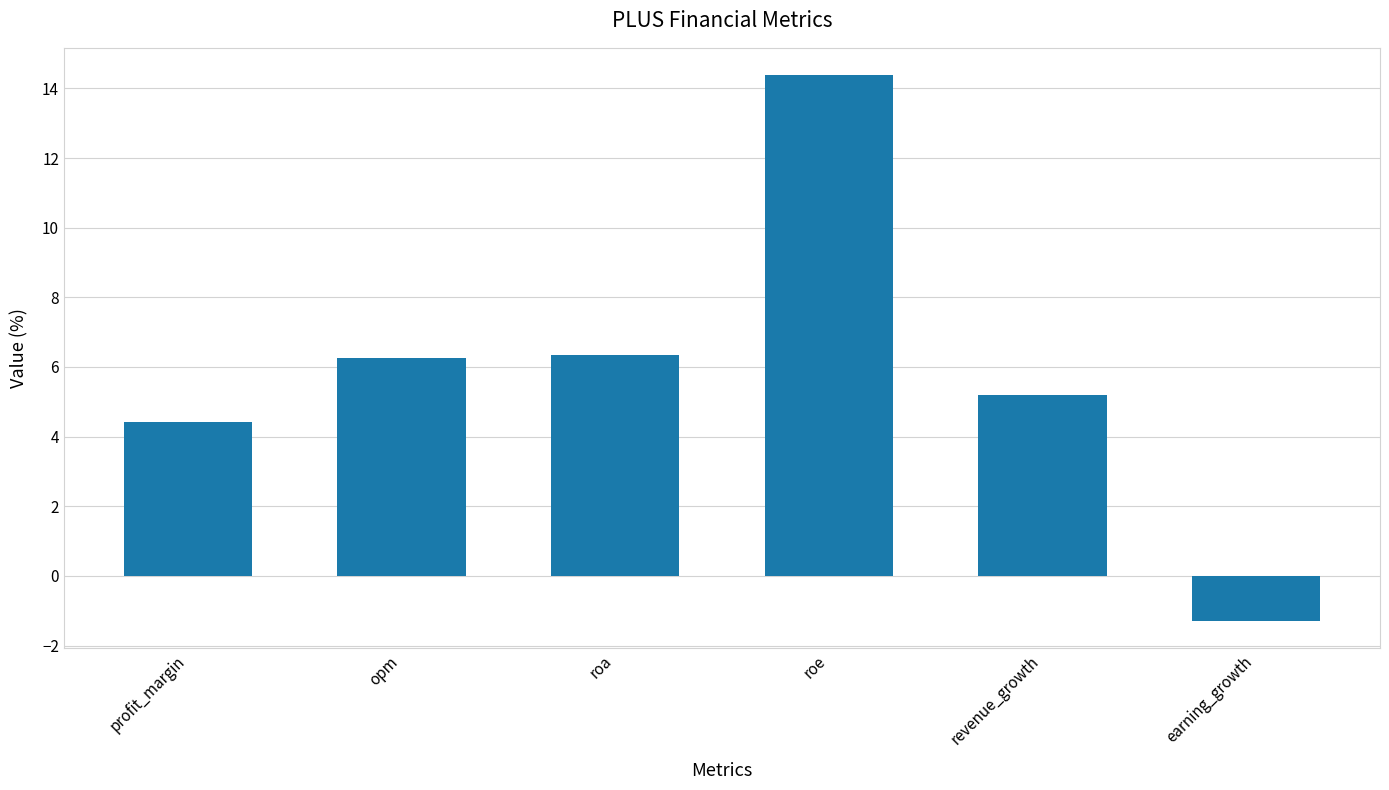

Which has a higher value, revenue_growth or earning_growth?

revenue_growth